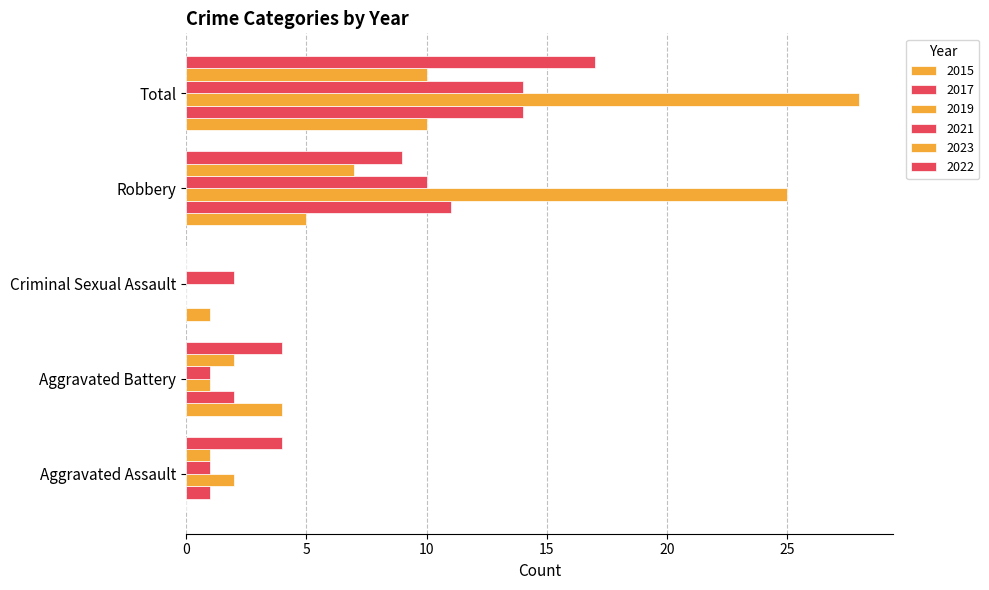

How many data points does each series have?

5